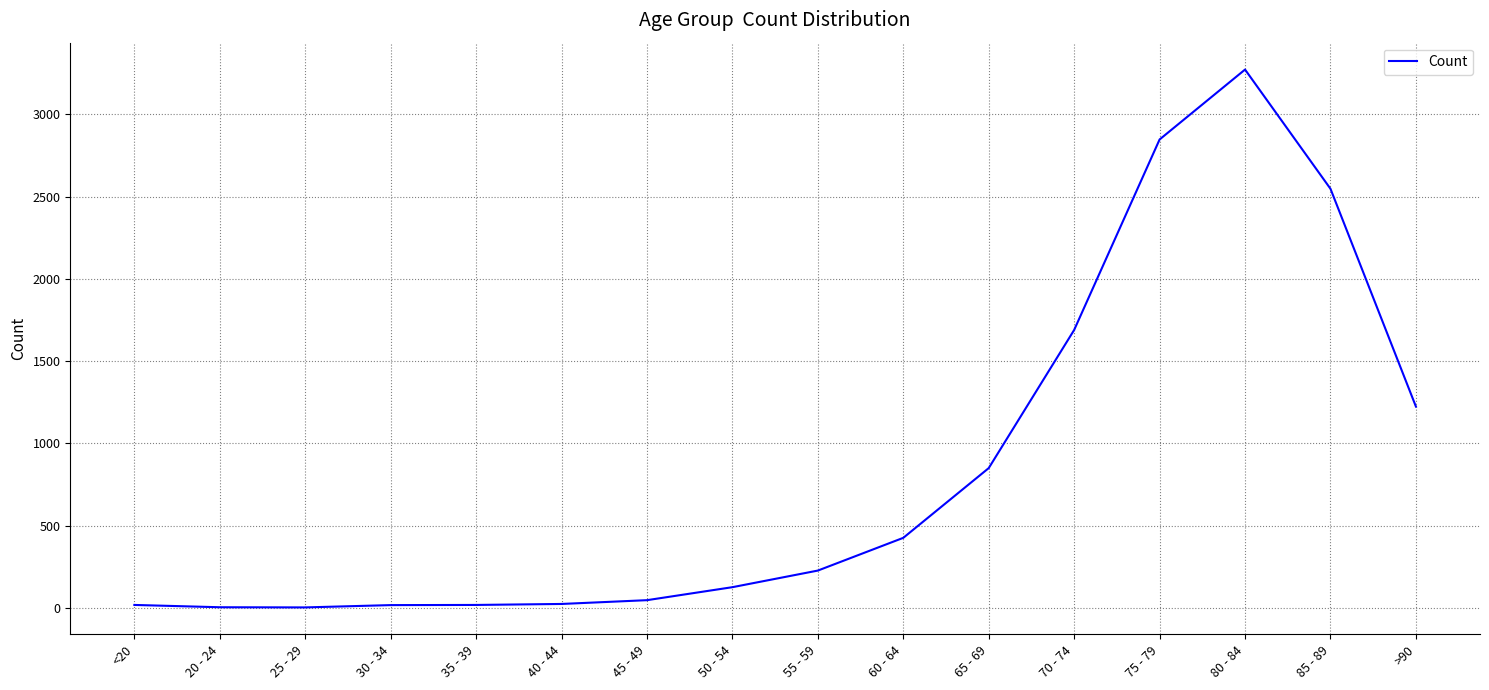

Which label corresponds to the largest value in the chart?

80 - 84